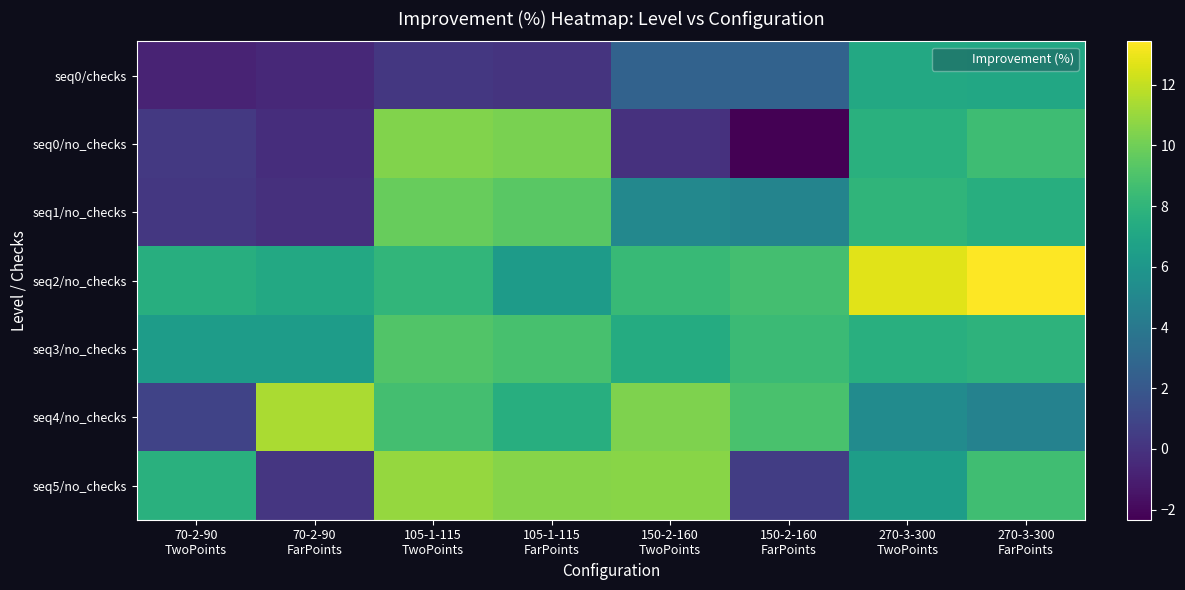

At which category is the sum across all series the highest?

270-3-300
FarPoints